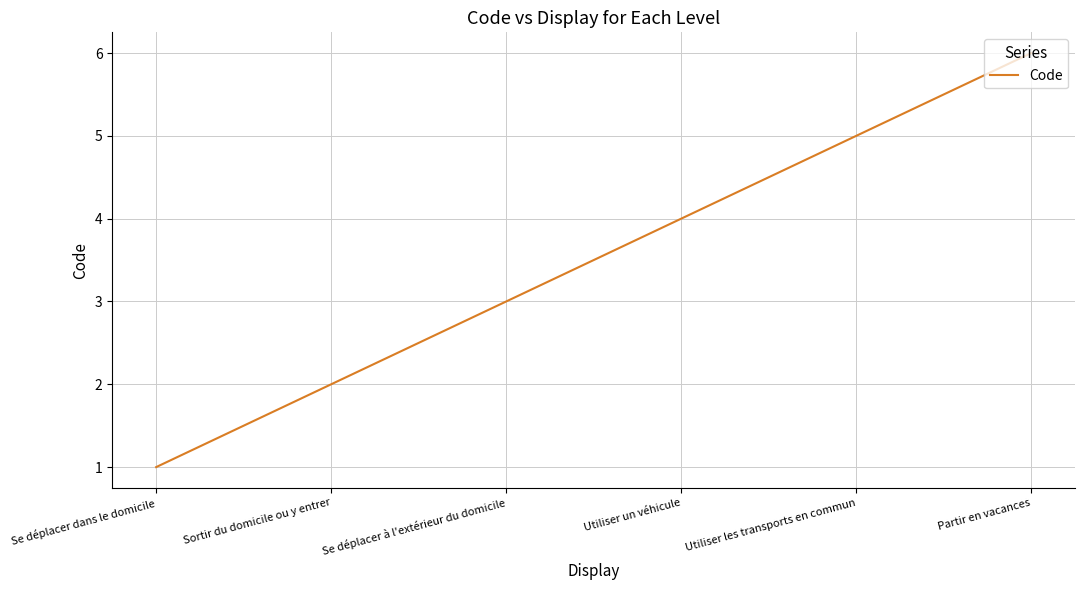

Reading left to right, extract all data points from this chart.

Se déplacer dans le domicile=1	Sortir du domicile ou y entrer=2	Se déplacer à l'extérieur du domicile=3	Utiliser un véhicule=4	Utiliser les transports en commun=5	Partir en vacances=6